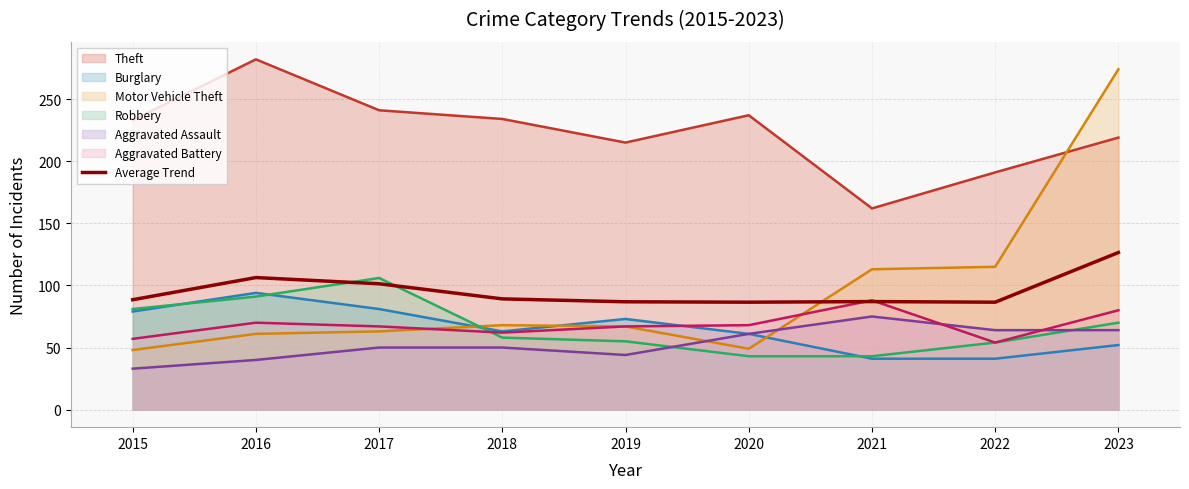

How many points are higher than both their immediate neighbors (excluding endpoints)?

2